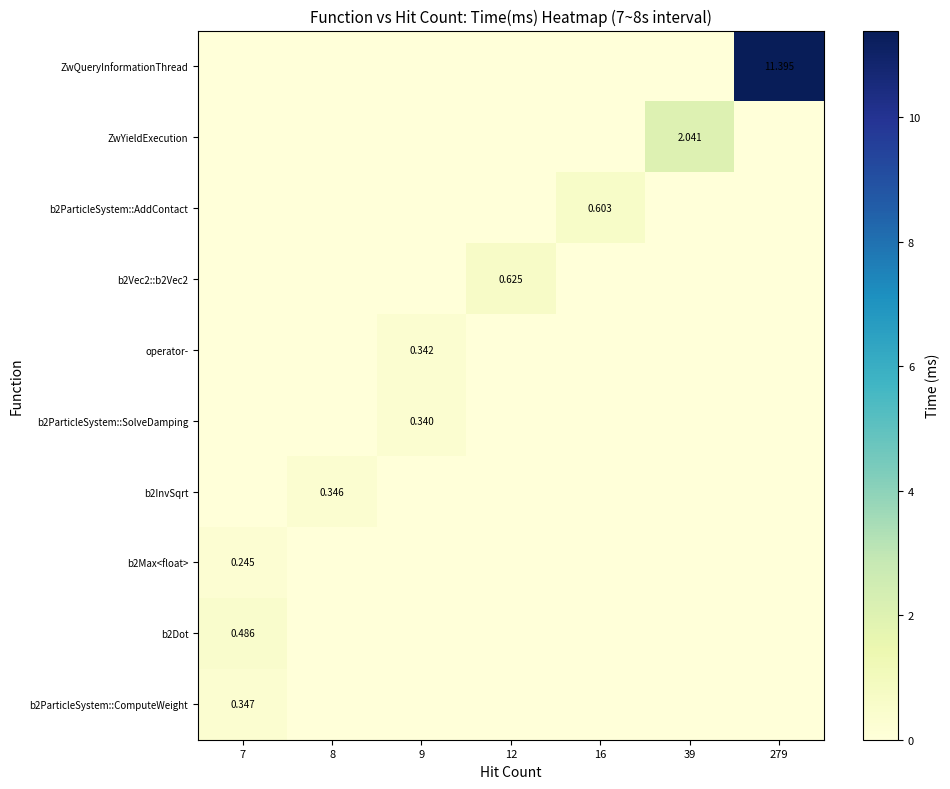

Rank the categories by b2ParticleSystem::ComputeWeight value from highest to lowest.

7, 8, 9, 12, 16, 39, 279